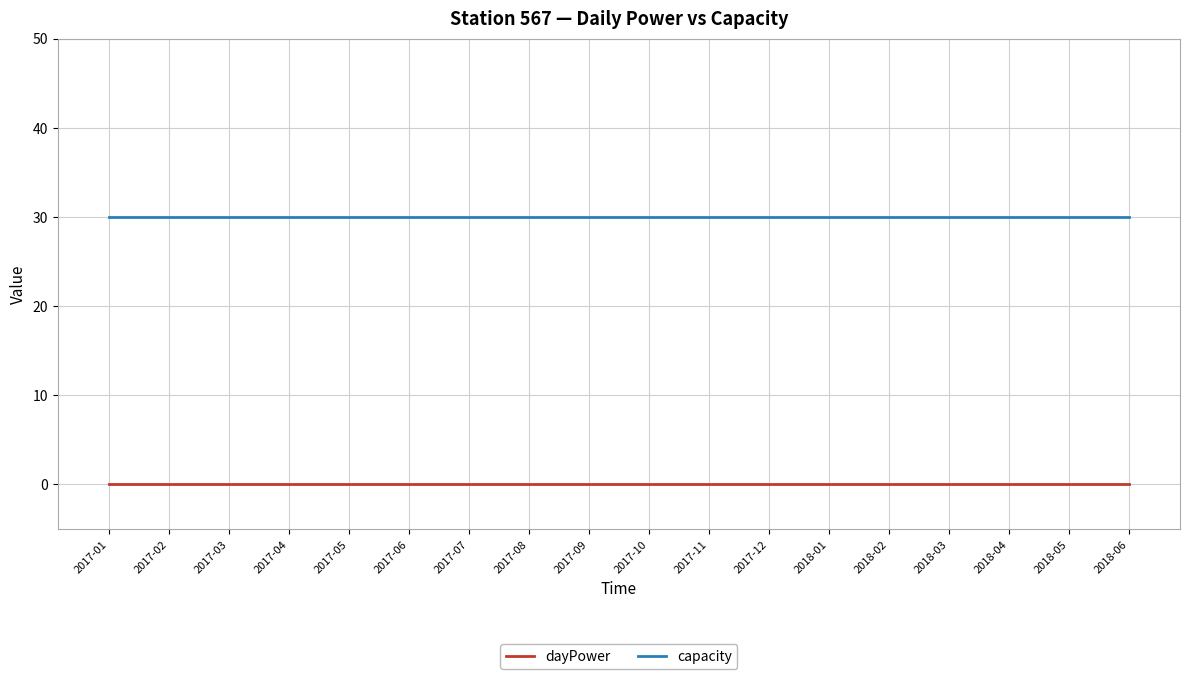

The value of capacity at 2017-08 is 53. True or false?

False